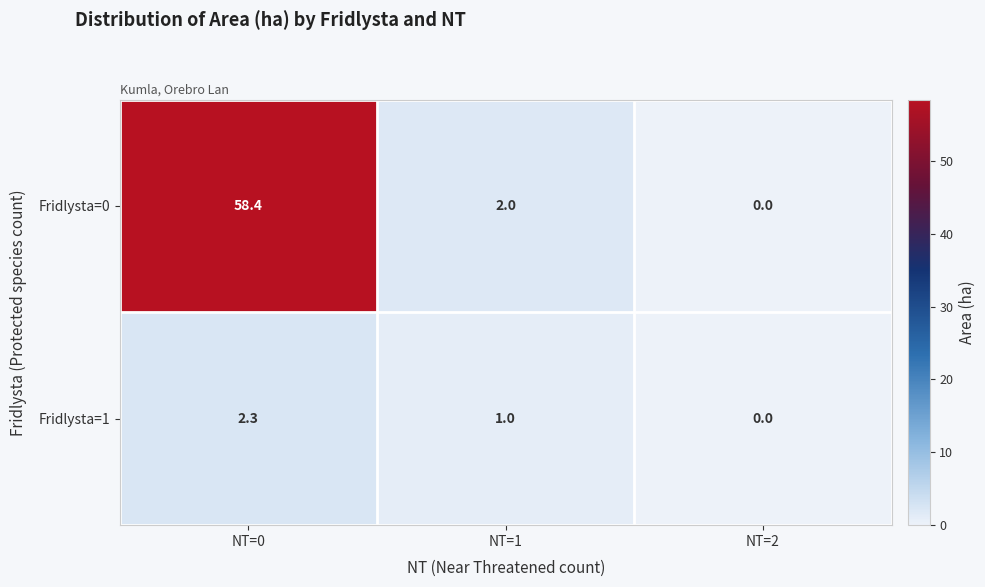

Is it true that Fridlysta=0 equals 3.0 at NT=1?

False